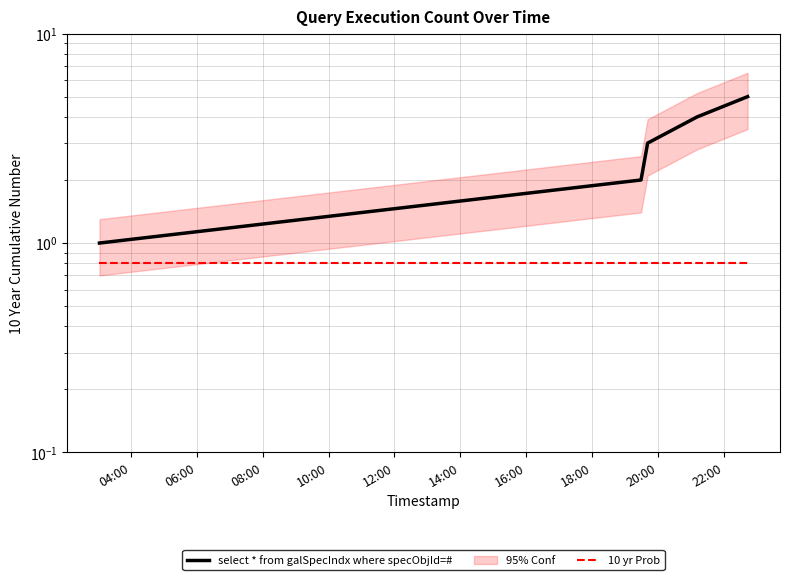

True or false: select * from galSpecIndx where specObjId=# has more than 0 points higher than both neighbors.

False